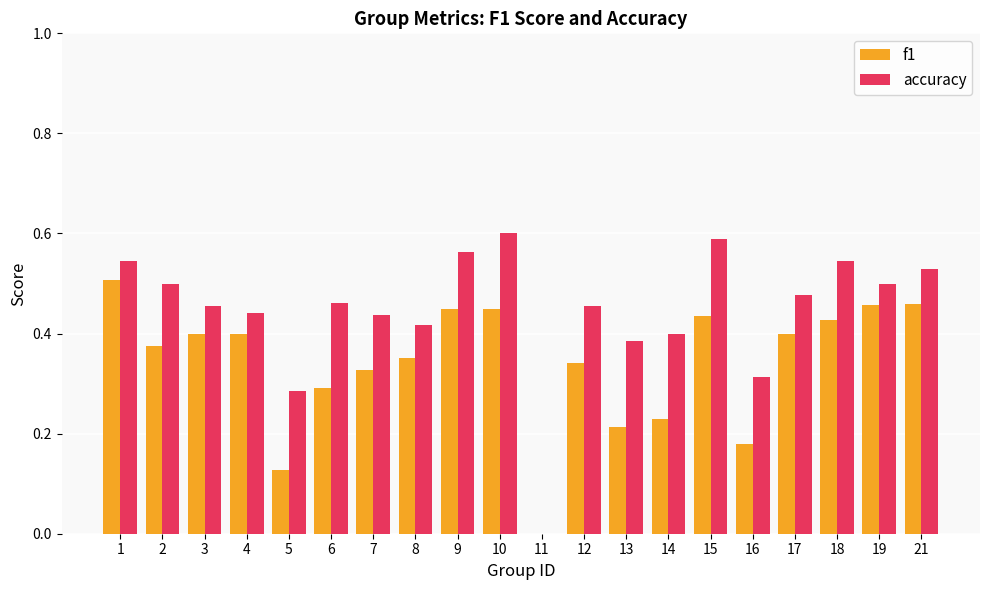

What is the total value across all series at 7?

0.8